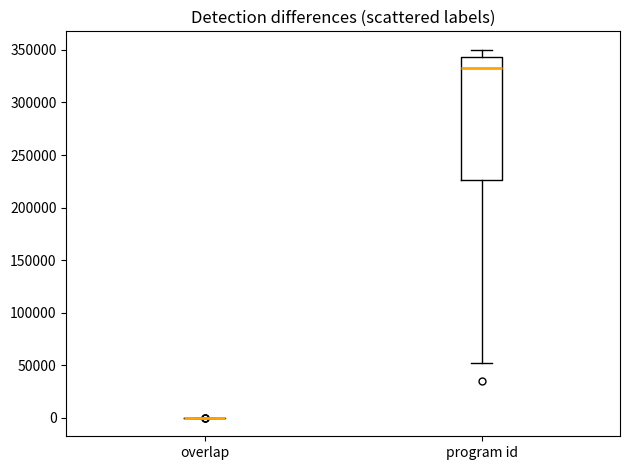

Reading left to right, transcribe this box plot: for each box, give where its median line is, the range the box spans, and where its two whiskers end, as read against the y-axis. The values are not printed on the chart, so give them approximately, as read against the axis.

overlap: box collapsed to a line at 0, whiskers 0 to 0
program id: median 335000, box 225000 to 345000, whiskers 50000 to 350000